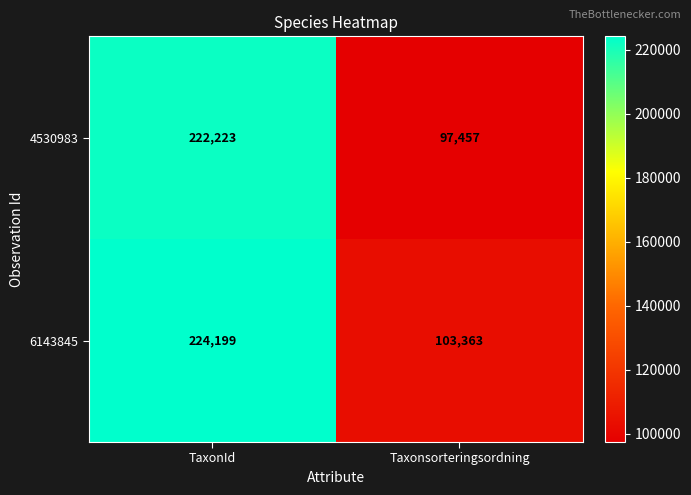

Reading left to right, transcribe all the data shown in this chart.

4530983: TaxonId=222223	Taxonsorteringsordning=97457
6143845: TaxonId=224199	Taxonsorteringsordning=103363